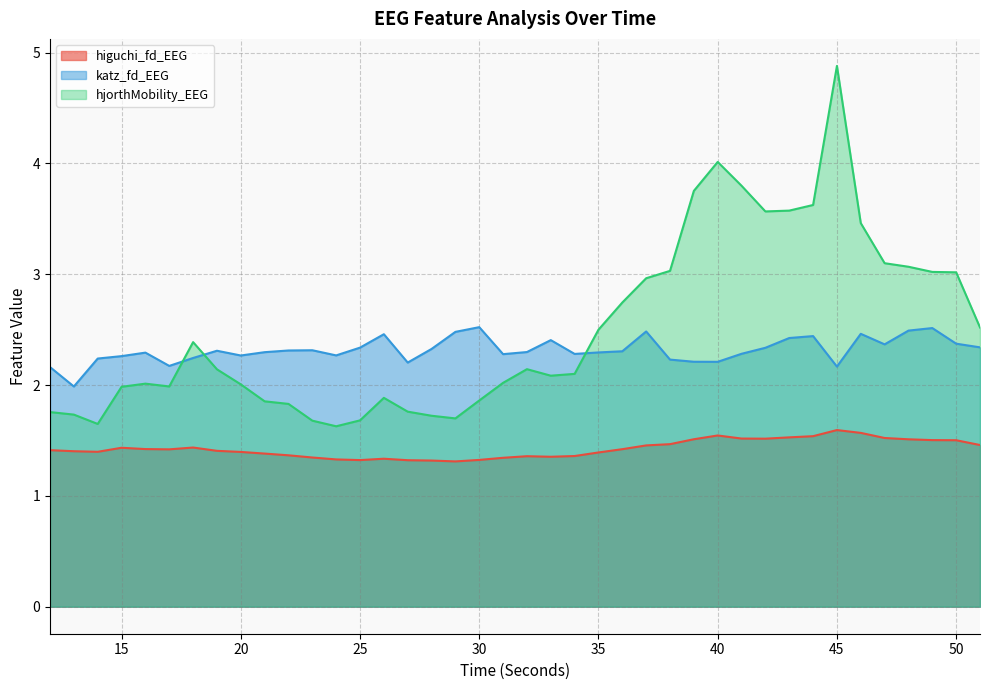

What is the approximate value of hjorthMobility_EEG at 14?

1.6